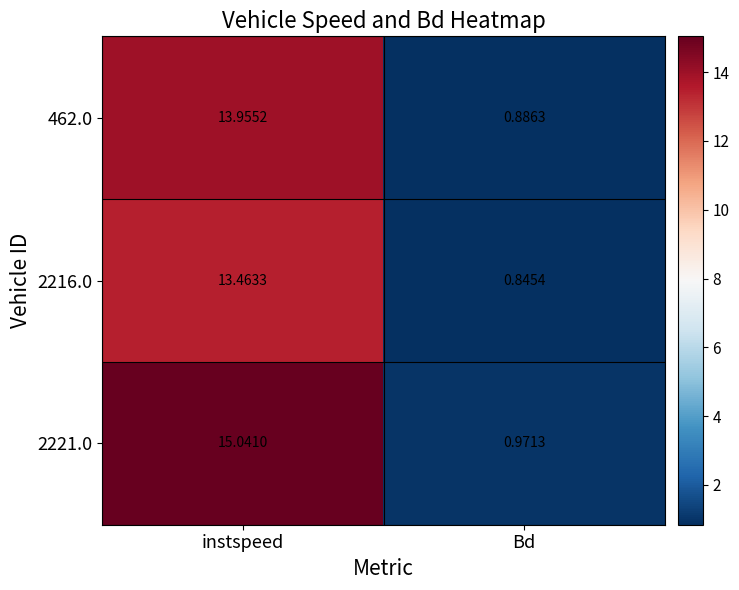

At which label does 2221.0 first exceed 15?

instspeed